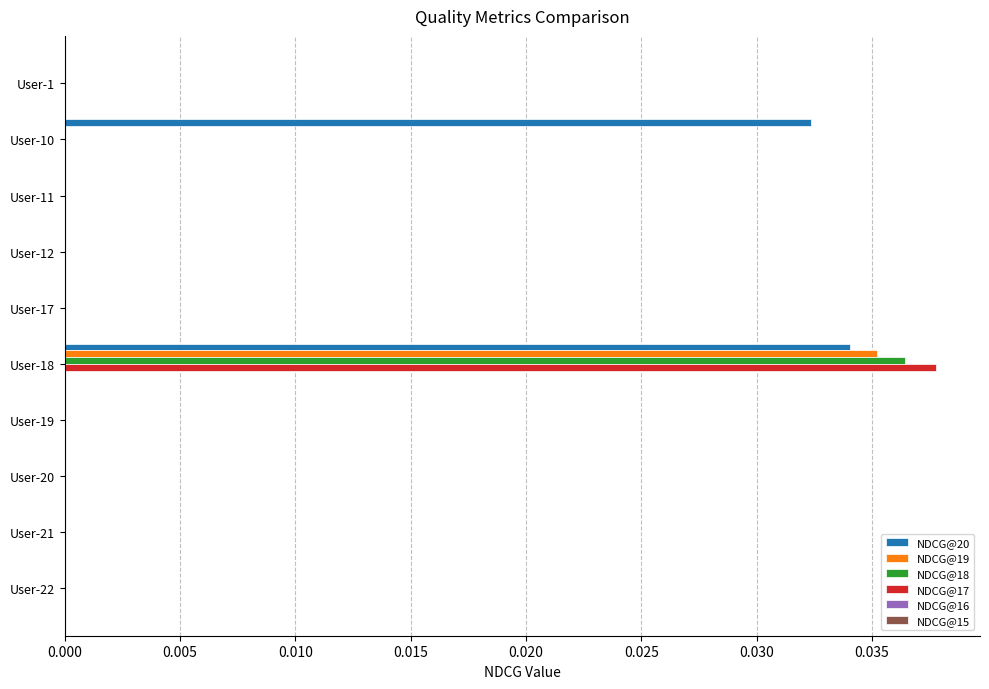

At which category is the sum across all series the highest?

User-18